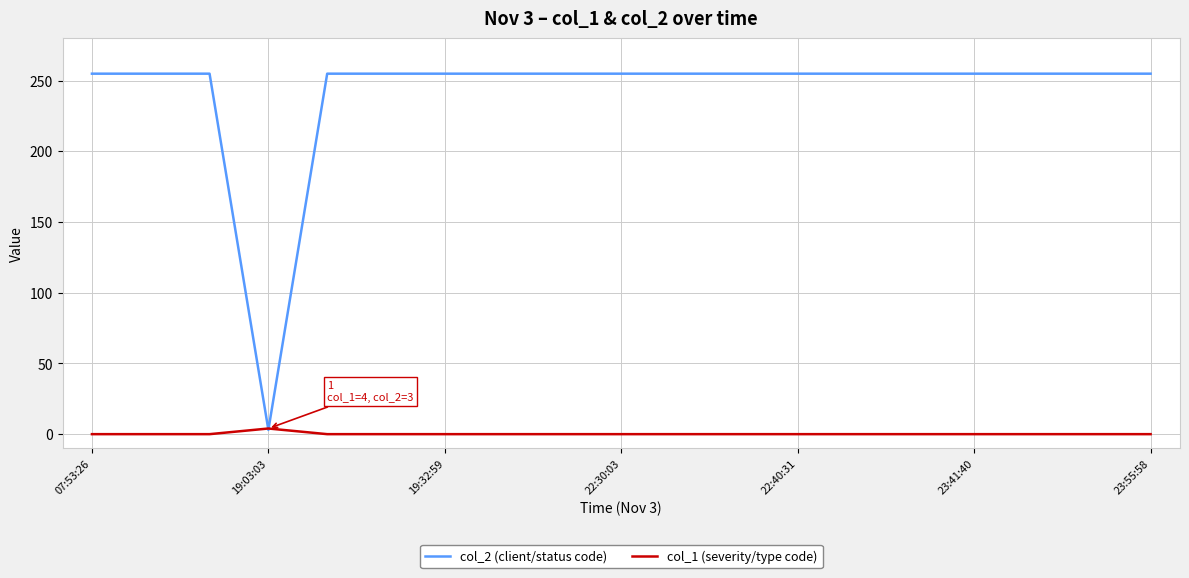

Rank the series by their average value, from highest to lowest.

col_2 (client/status code), col_1 (severity/type code)